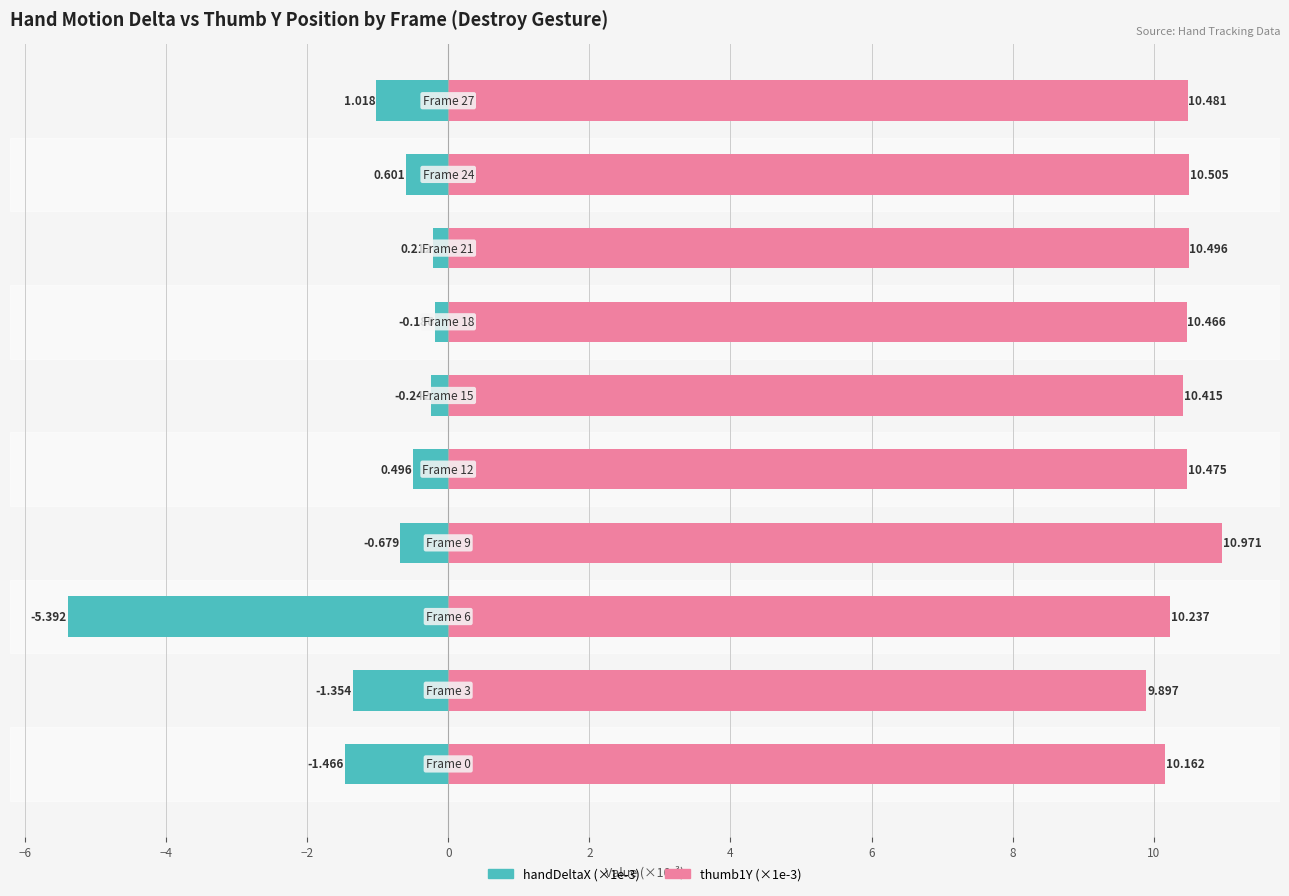

How many values in the thumb1Y (×1e-3) series are below 10?

1